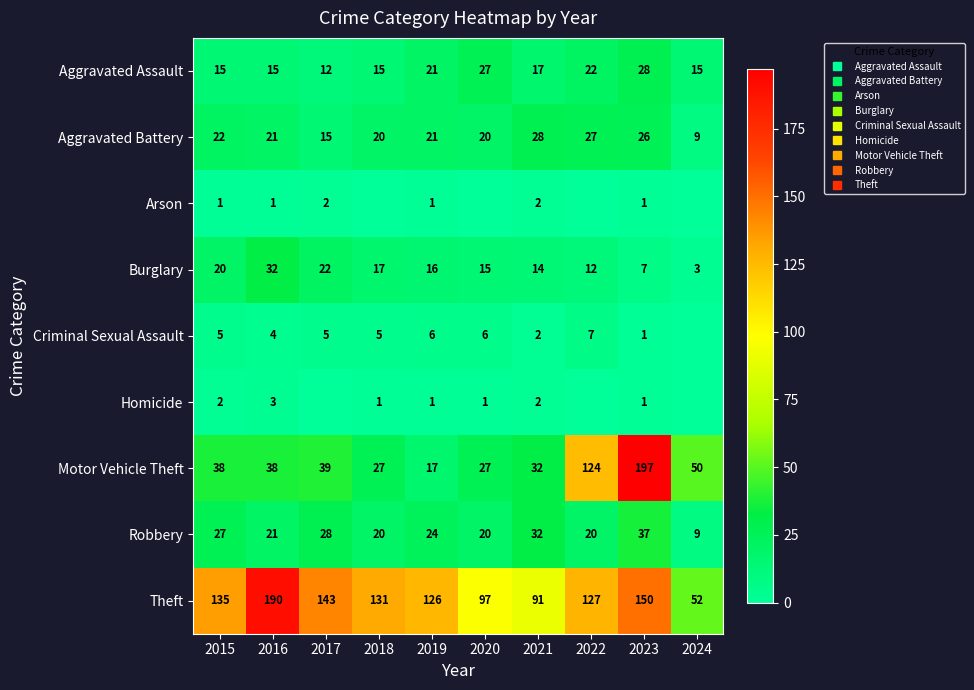

What is the total value across all series at 2023?

448